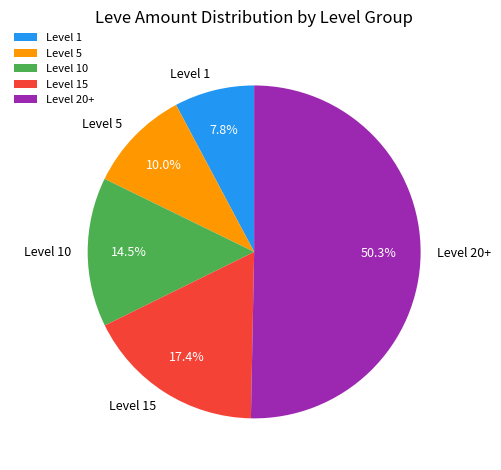

What is the total percentage of Level 20+ and Level 1?

58.1%